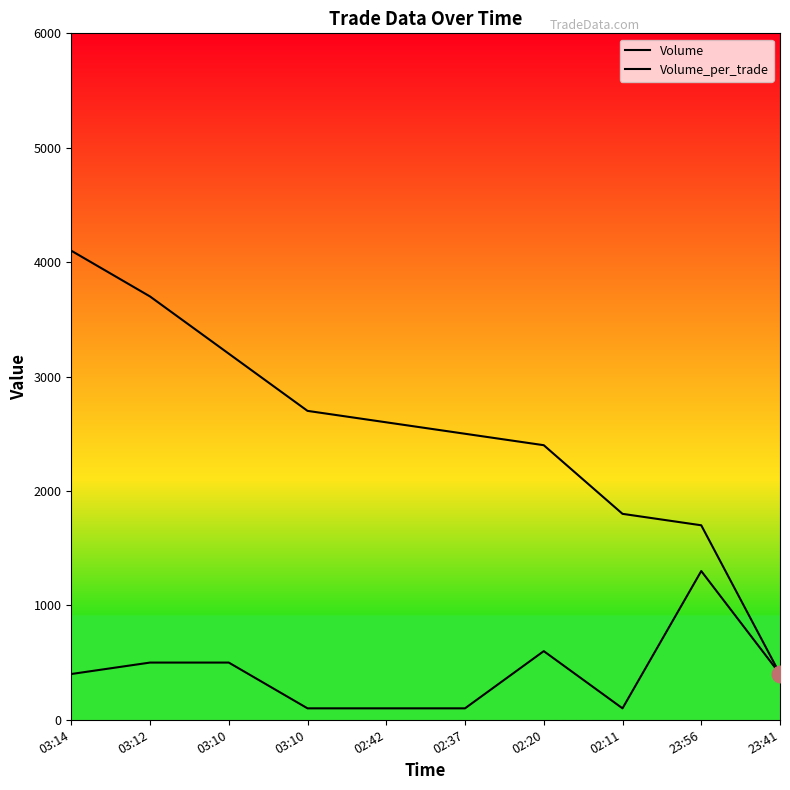

At which label is Volume_per_trade closest to 700?

02:20